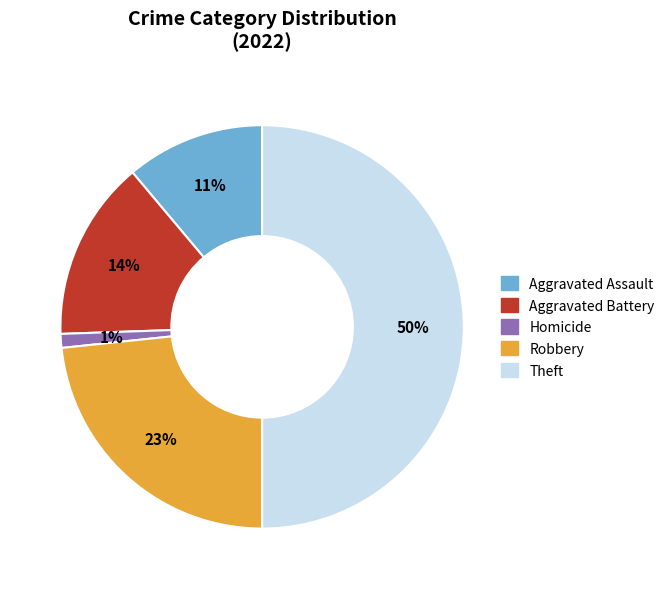

To the nearest percent, what is the difference between the largest and smallest slice percentages?

49%